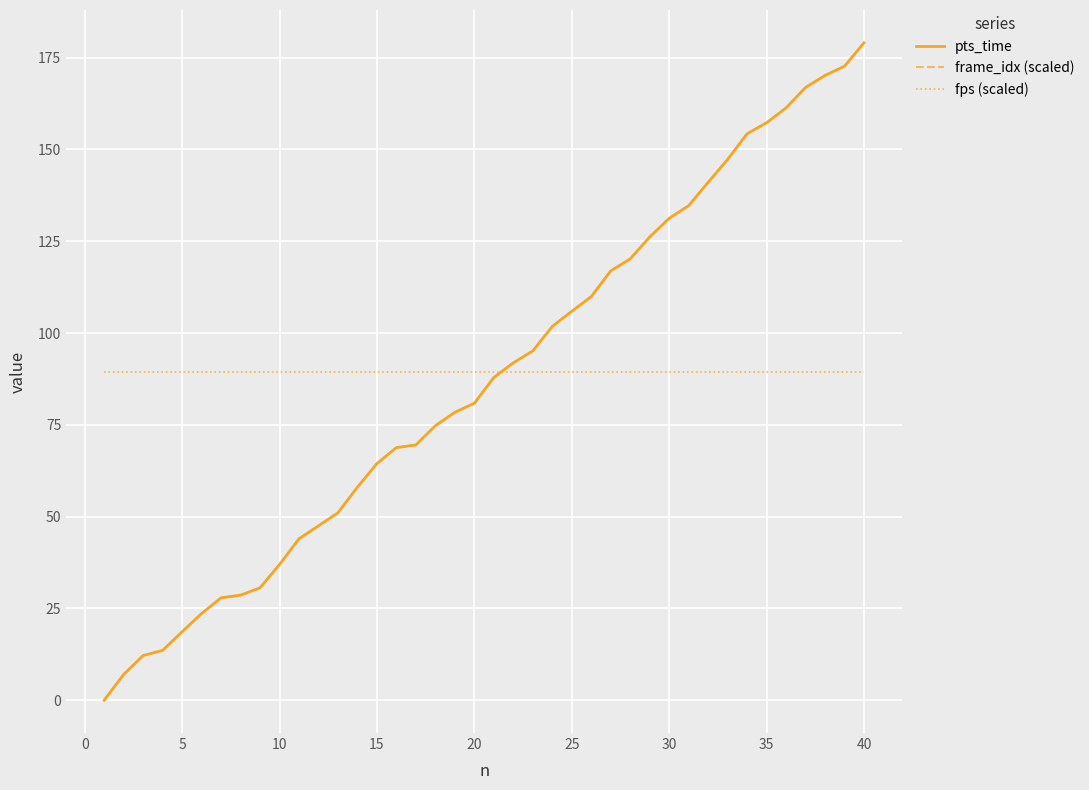

Does the chart have visible grid lines?

Yes